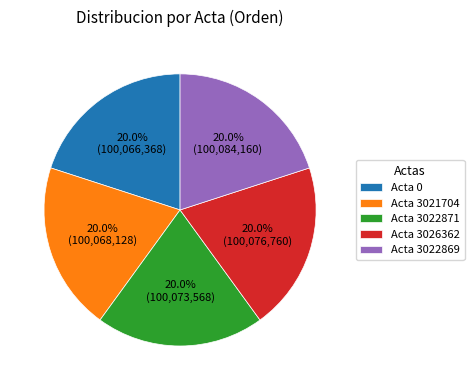

Does Acta 0 represent more than half of the total?

No